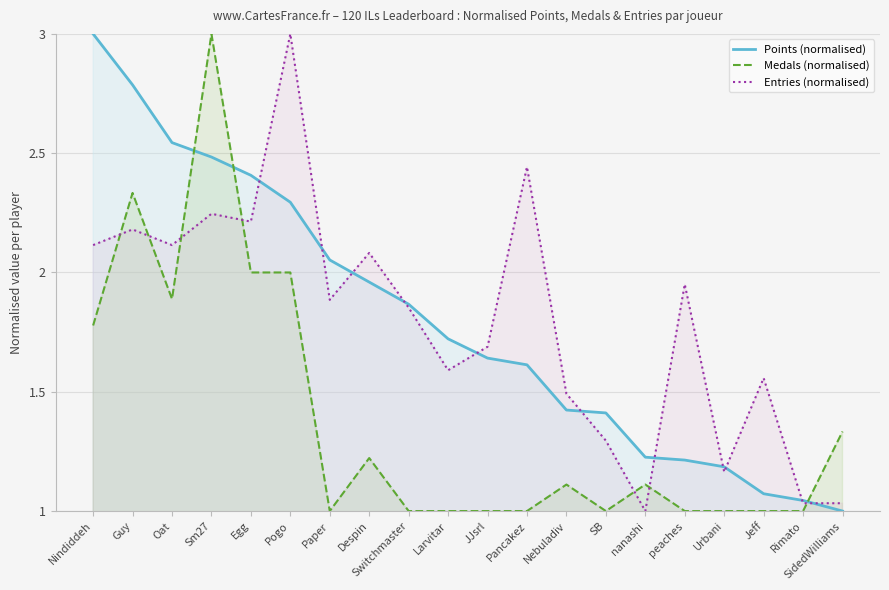

What is the maximum value shown in the chart?

3.0